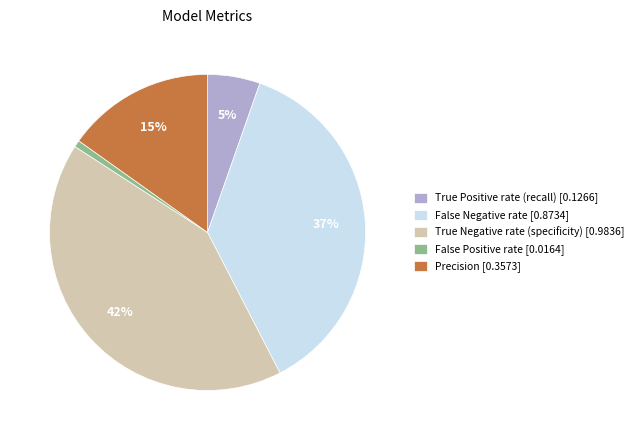

To the nearest percent, what is the difference between the largest and smallest slice percentages?

41%